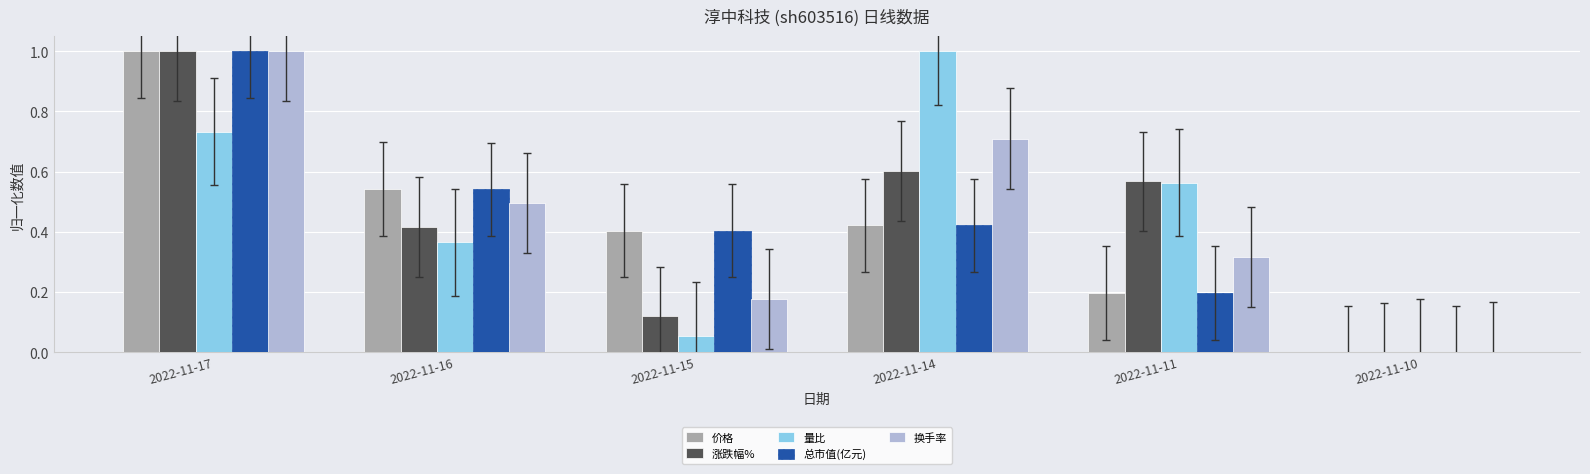

At which category is the sum across all series the highest?

2022-11-17